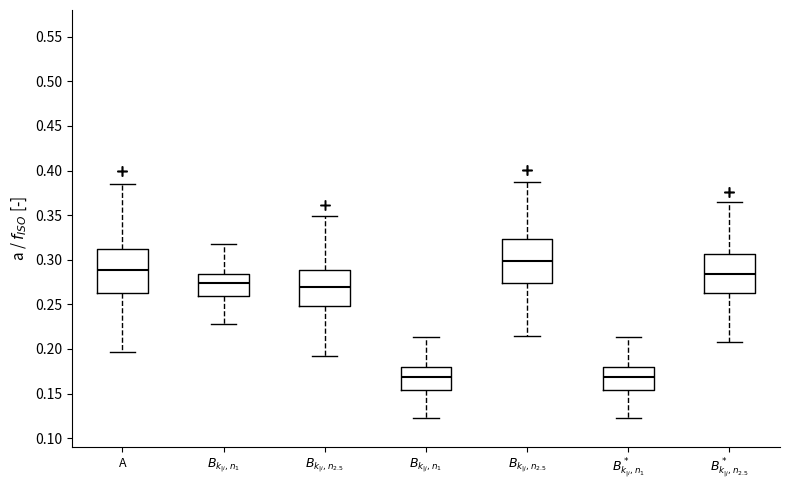

Which box has the highest median line?

$B_{k_{|j},n_{2.5}}$